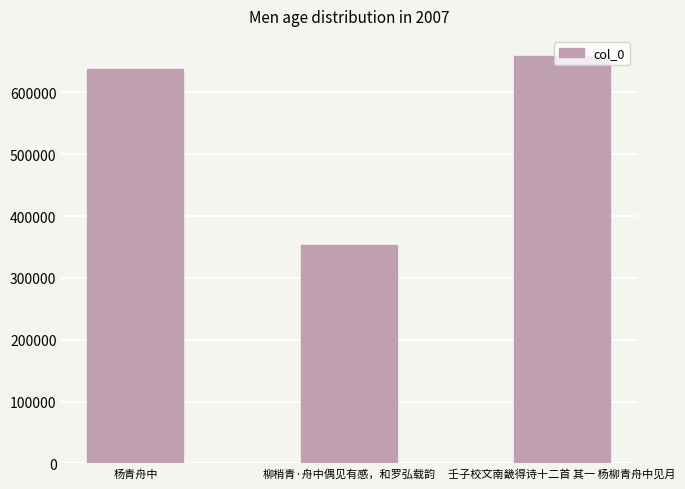

Is it true that the value at 杨青舟中 is 341057?

False